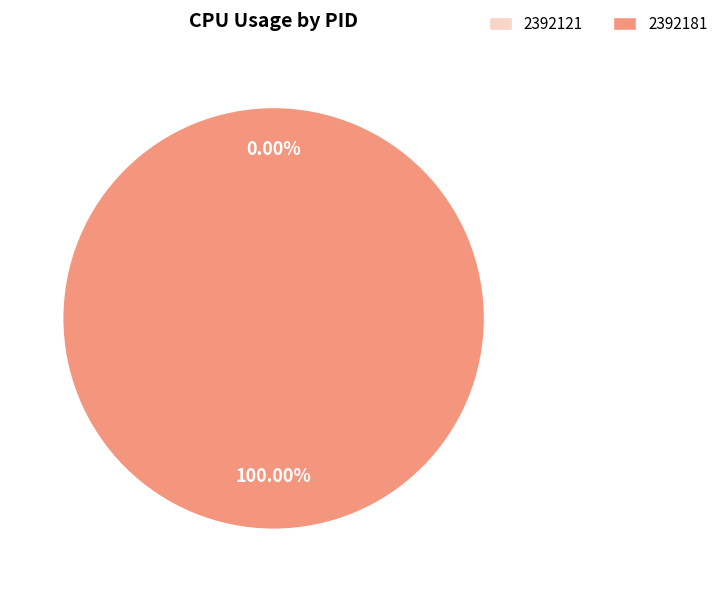

Is there any slice that represents more than half of the pie?

Yes